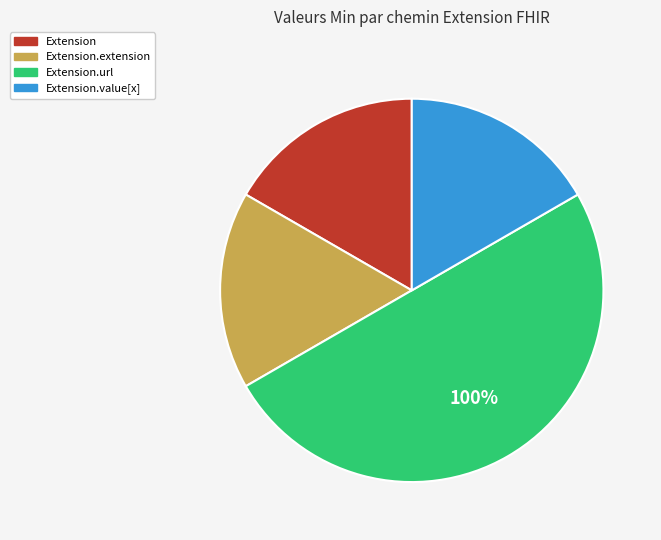

Which slice represents more than half of the pie?

Extension.url